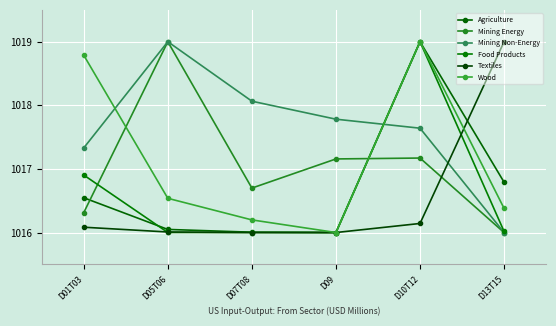

Where is the first local maximum for Mining Non-Energy?

D05T06